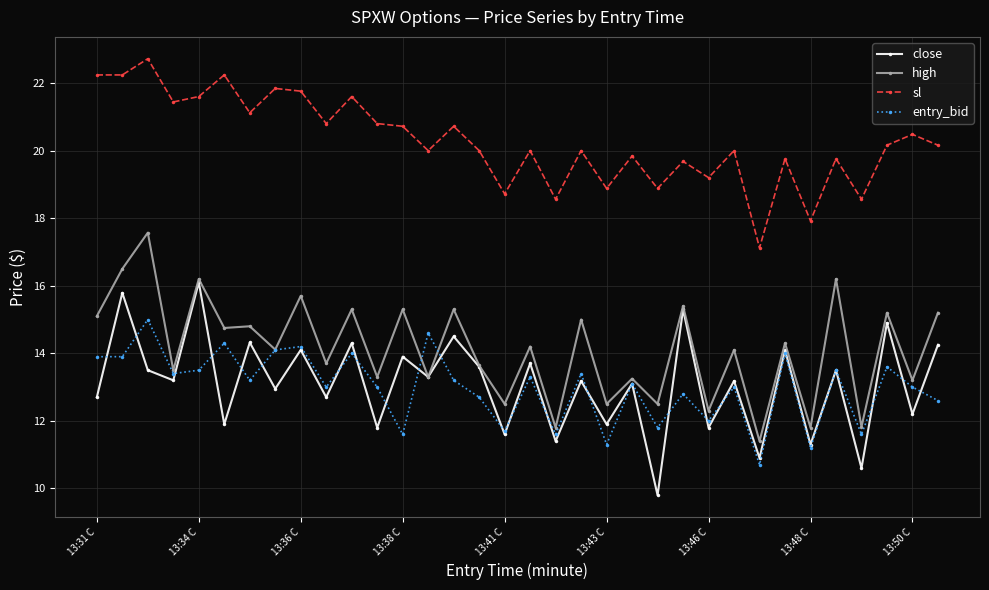

At how many categories does at least one series exceed 10?

34